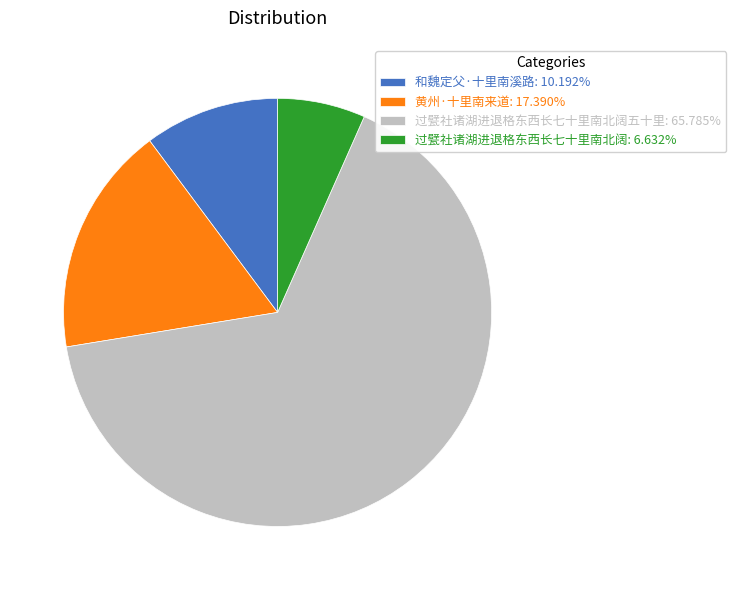

Is the sum of 和魏定父·十里南溪路: 10.192% and 过甓社诸湖进退格东西长七十里南北阔五十里: 65.785% greater than half?

Yes